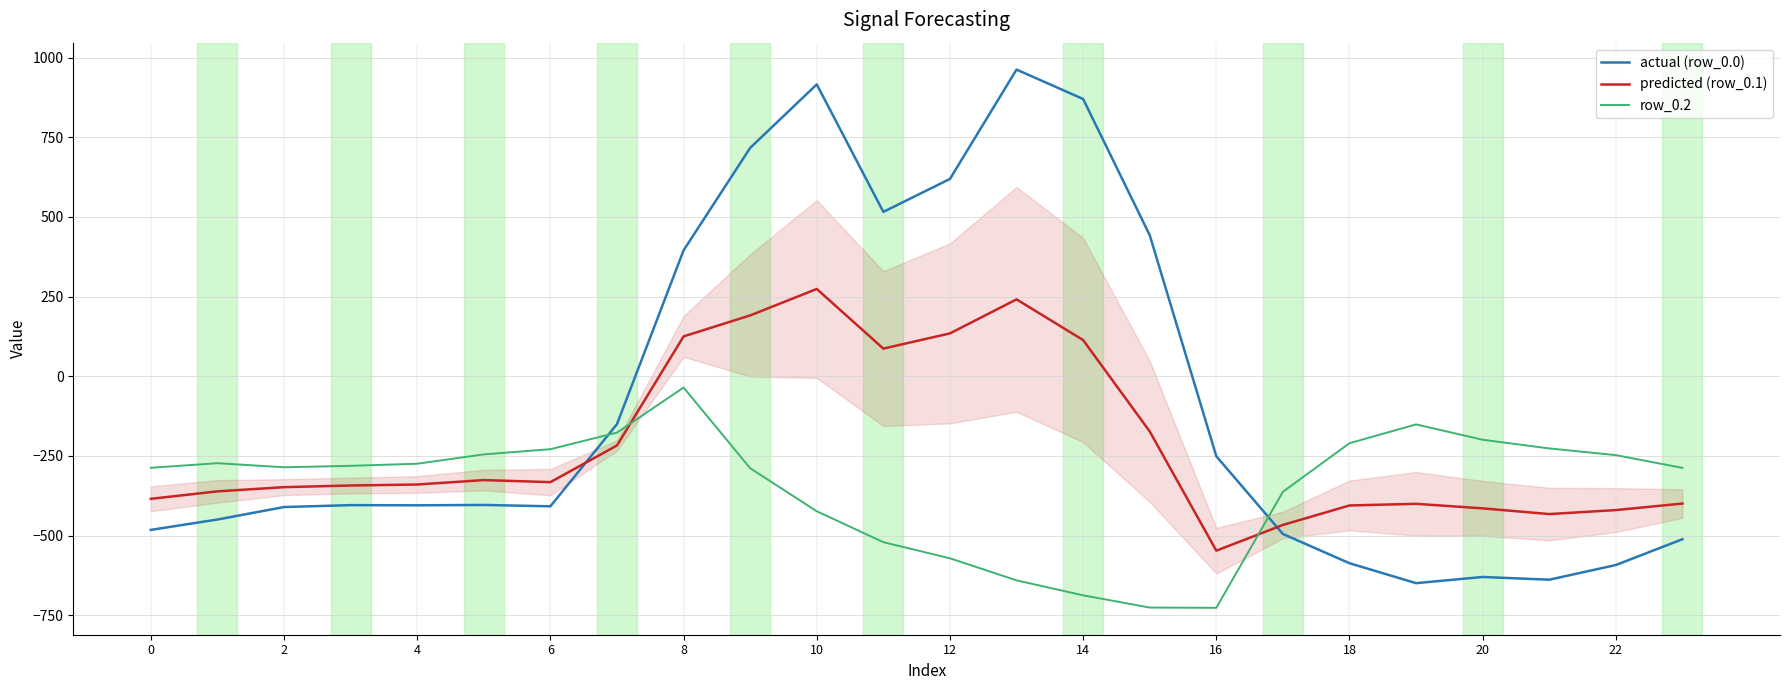

Which series has the widest spread of values?

actual (row_0.0)